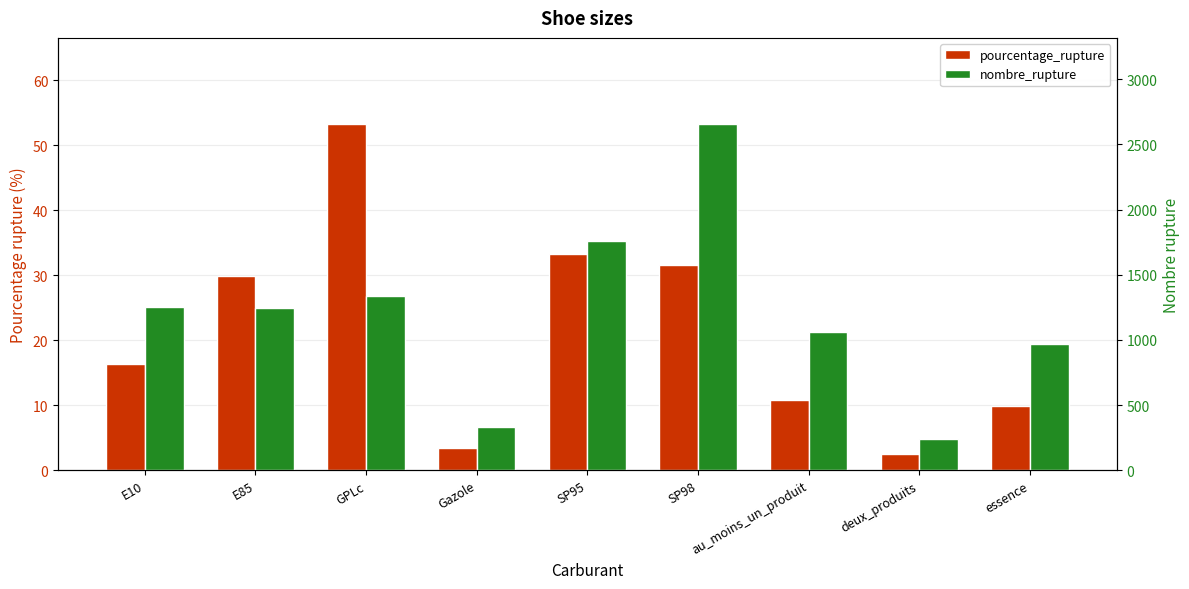

What is the minimum value for pourcentage_rupture?

2.5